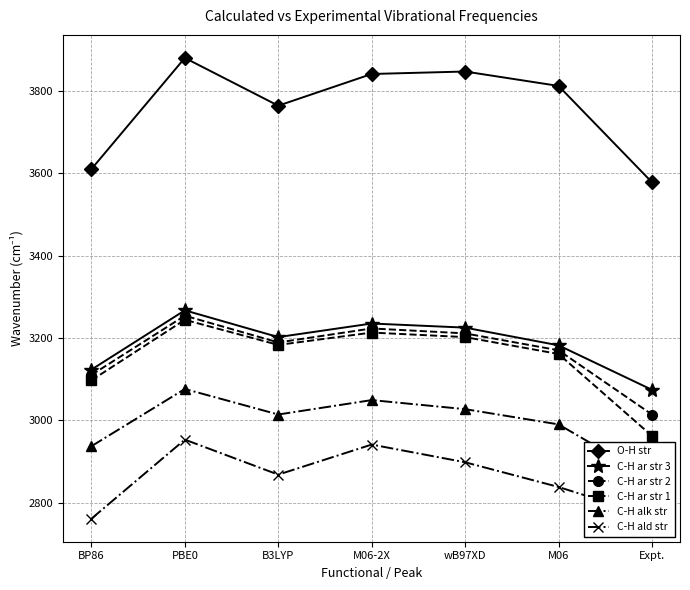

Between M06-2X and Expt., which is larger?

M06-2X